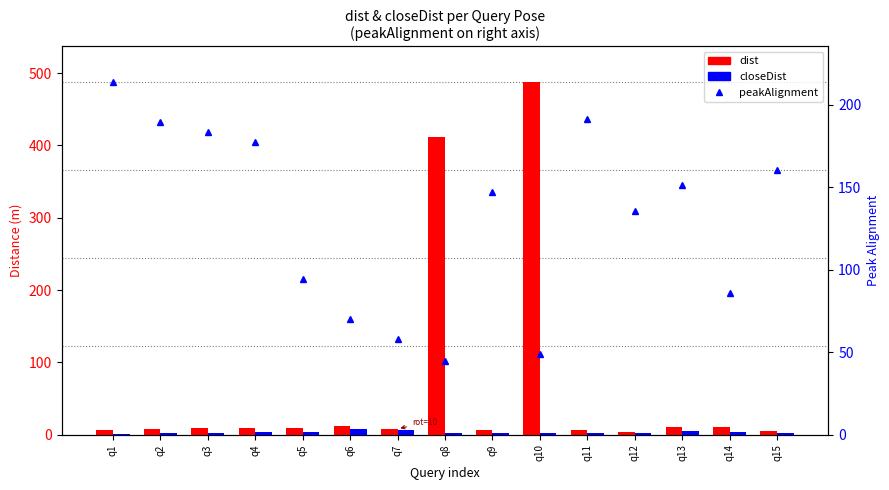

What is the spread (max minus min) of values at q5?

91.0